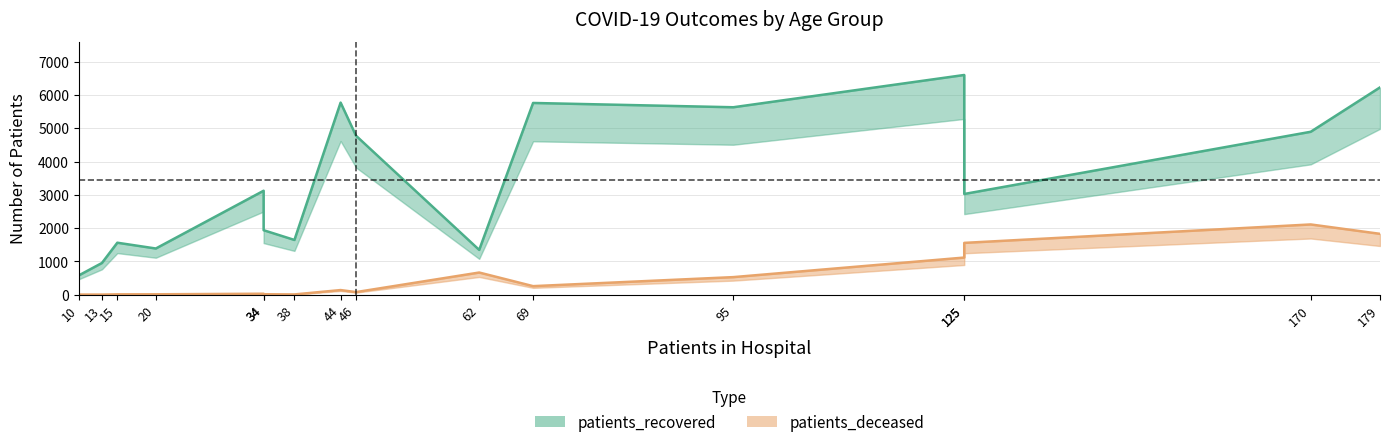

How many interior local valleys does the patients_deceased series have?

2